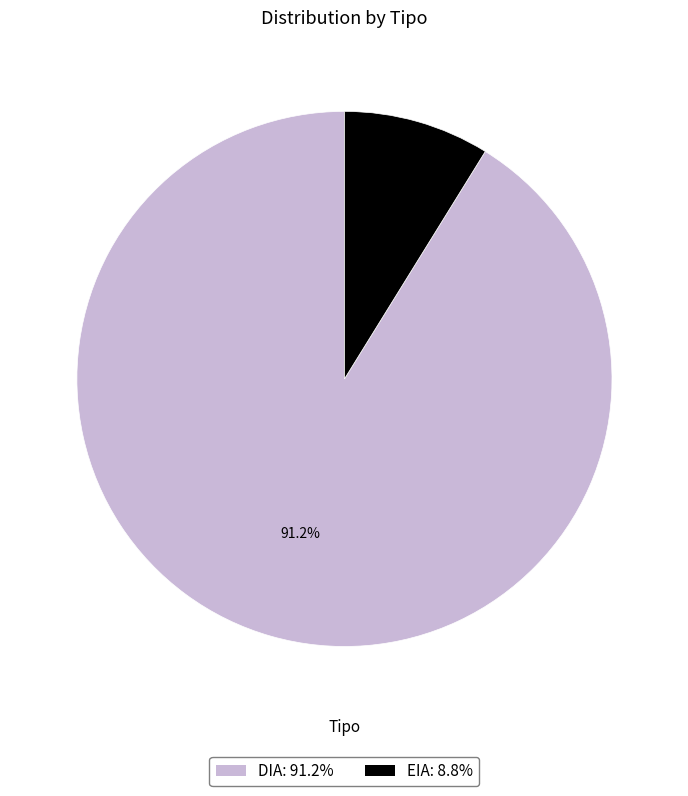

What is the majority slice?

DIA